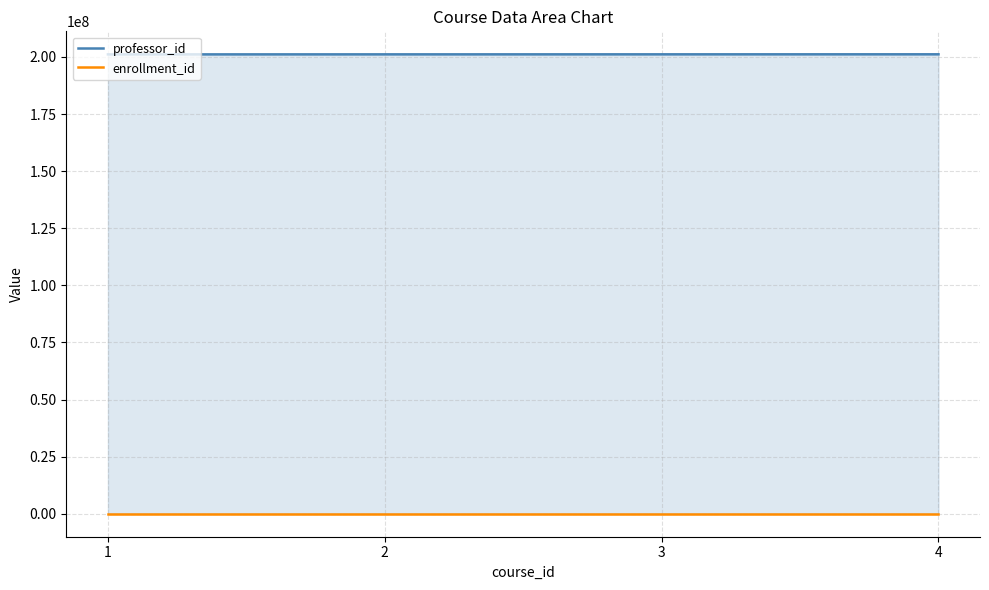

What is the maximum value shown in the chart?

201144444